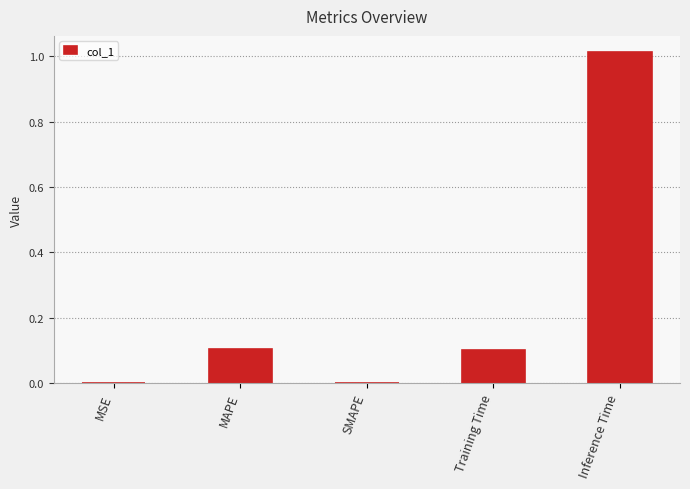

Which category has the highest value across all series?

Inference Time